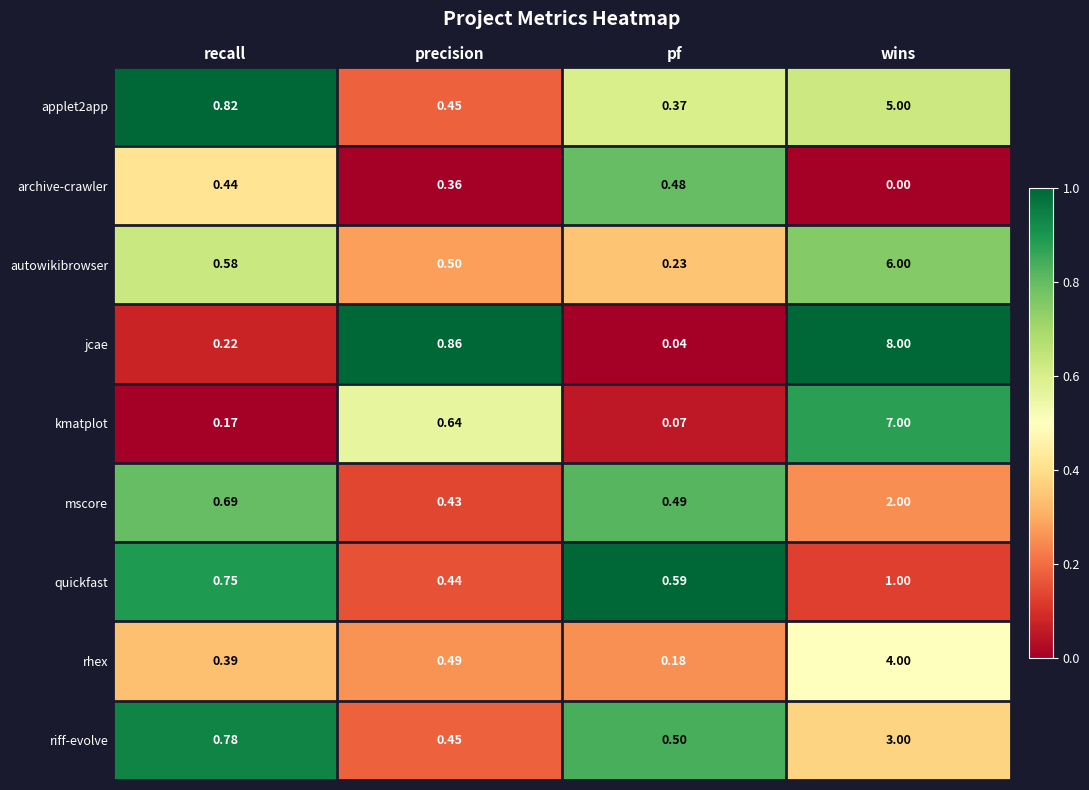

Count the number of categories in the chart.

4